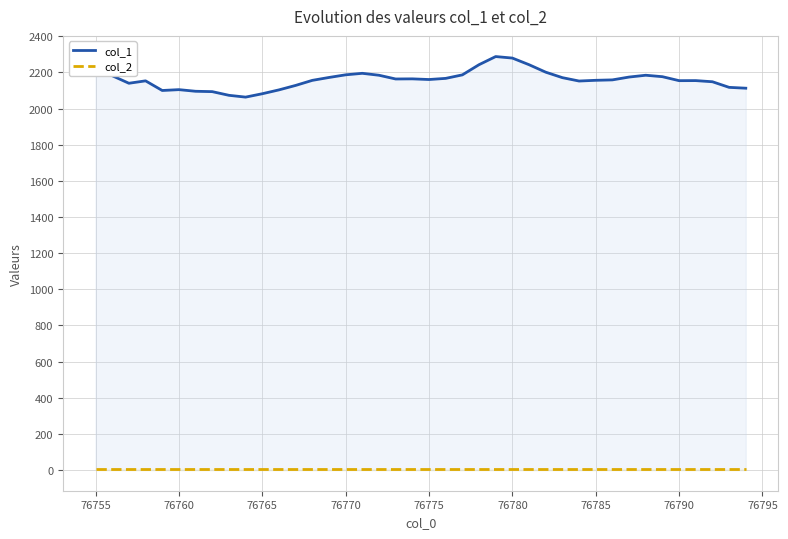

List the series in order of their peak value, lowest first.

col_2, col_1